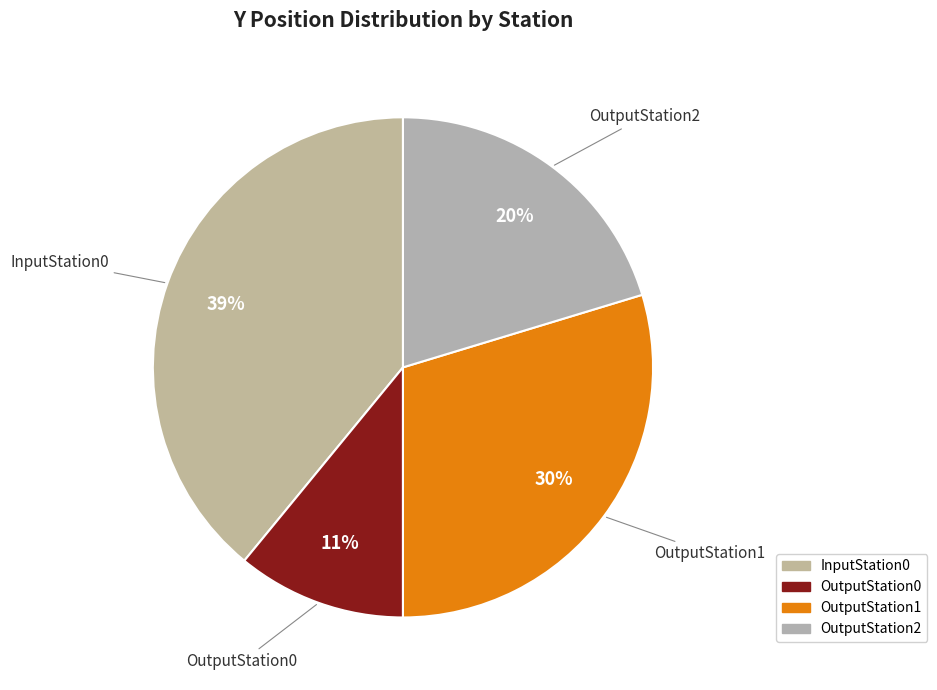

To the nearest percent, what is the combined percentage of OutputStation1 and OutputStation2?

50%